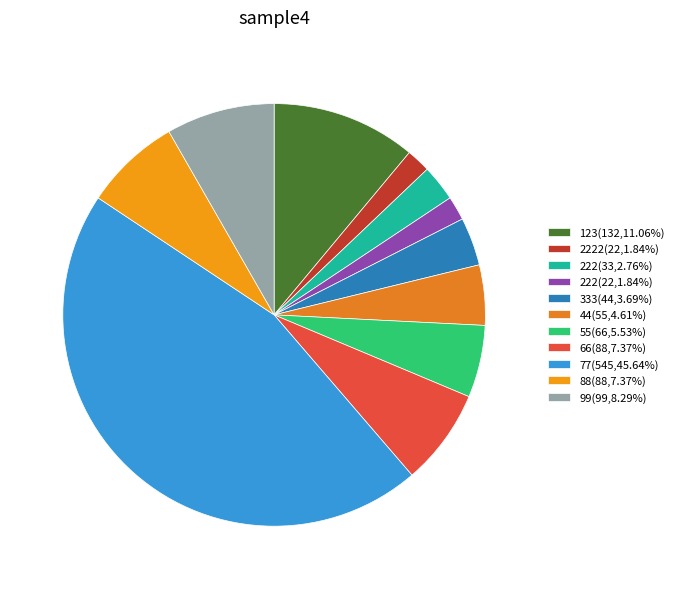

Count the number of slices in the pie.

11